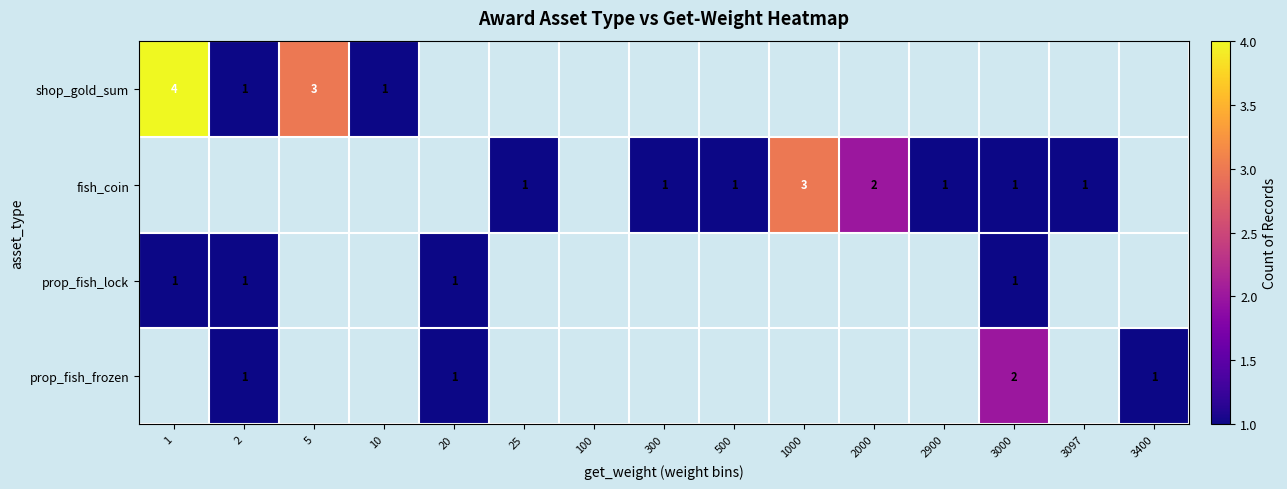

True or false: prop_fish_lock has a value of 2 at 20.

False